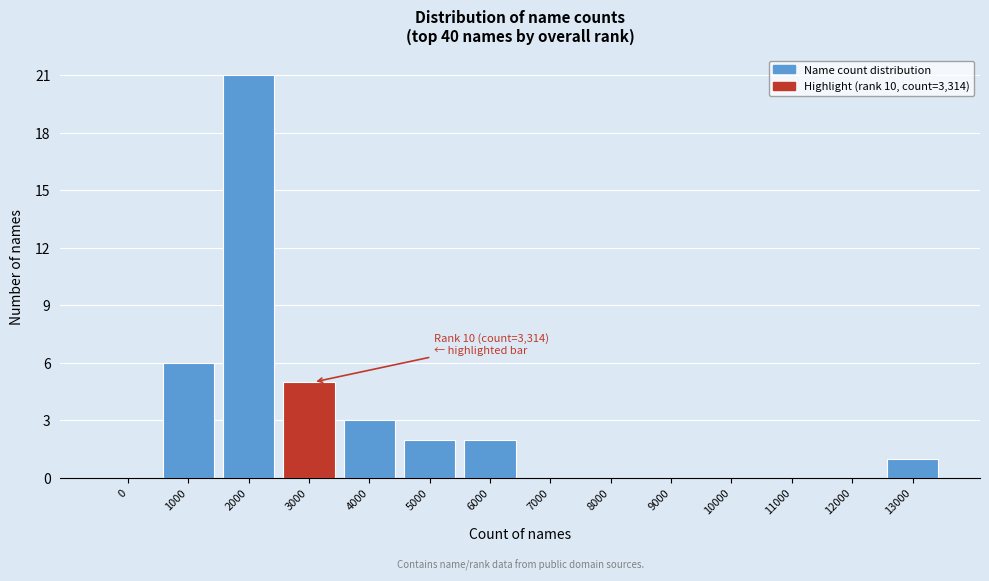

Reading right to left, what are all the values shown in this chart?

13000=1	12000=0	11000=0	10000=0	9000=0	8000=0	7000=0	6000=2	5000=2	4000=3	3000=5	2000=21	1000=6	0=0